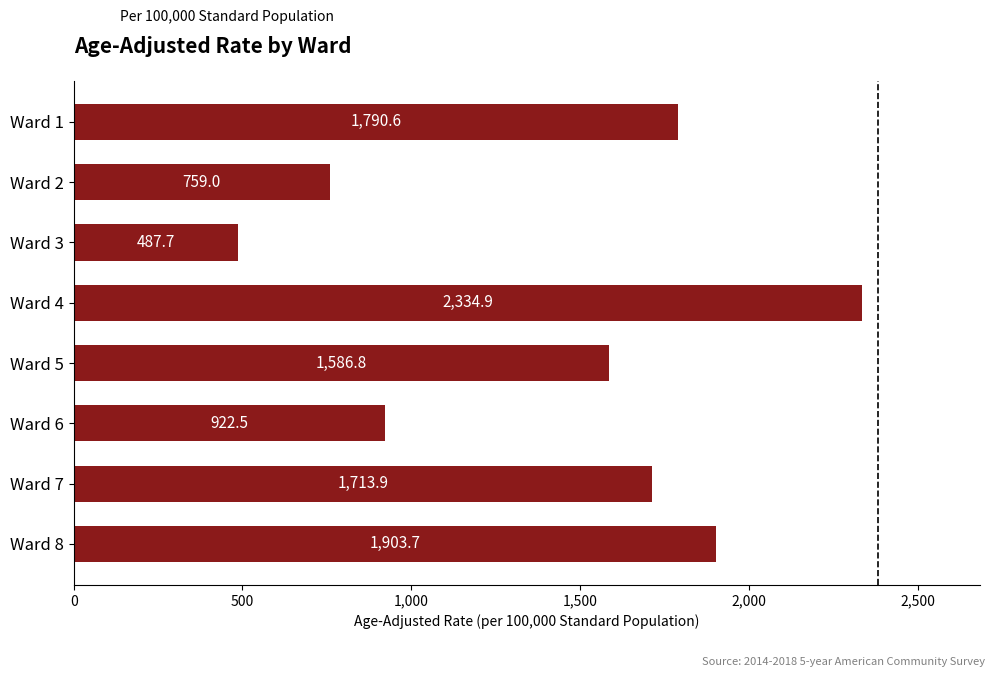

True or false: the data shows 948.4 at Ward 7.

False